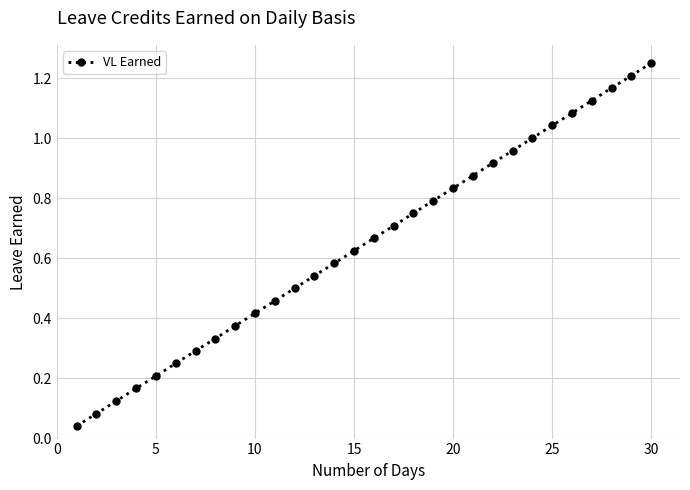

True or false: there are more than 0 points higher than both neighbors.

False